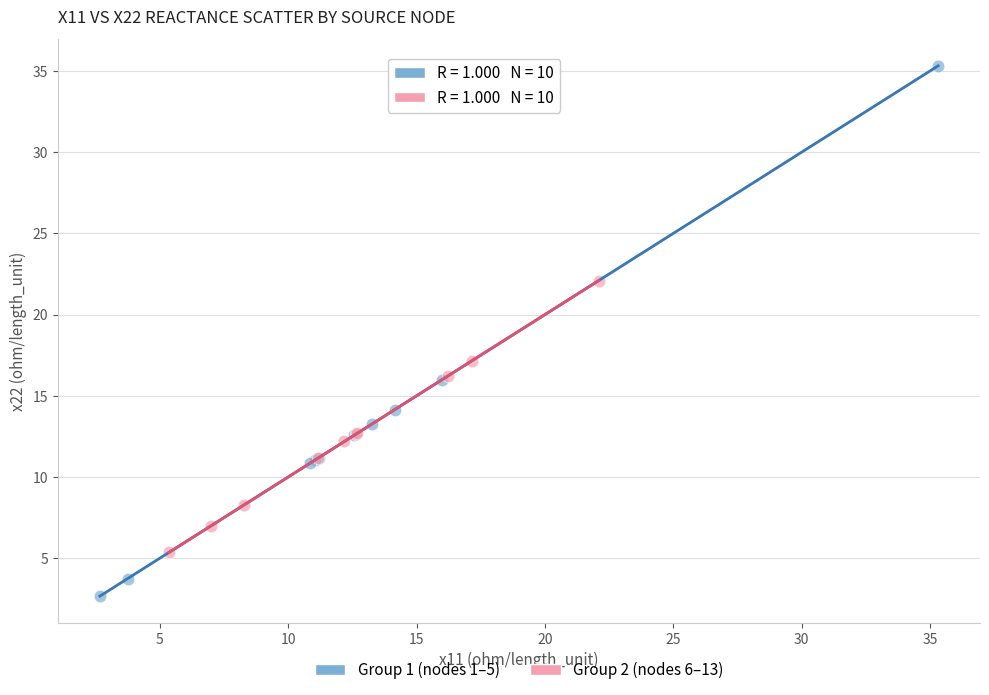

Which series reaches the maximum Y coordinate?

Group 1 (nodes 1–5)